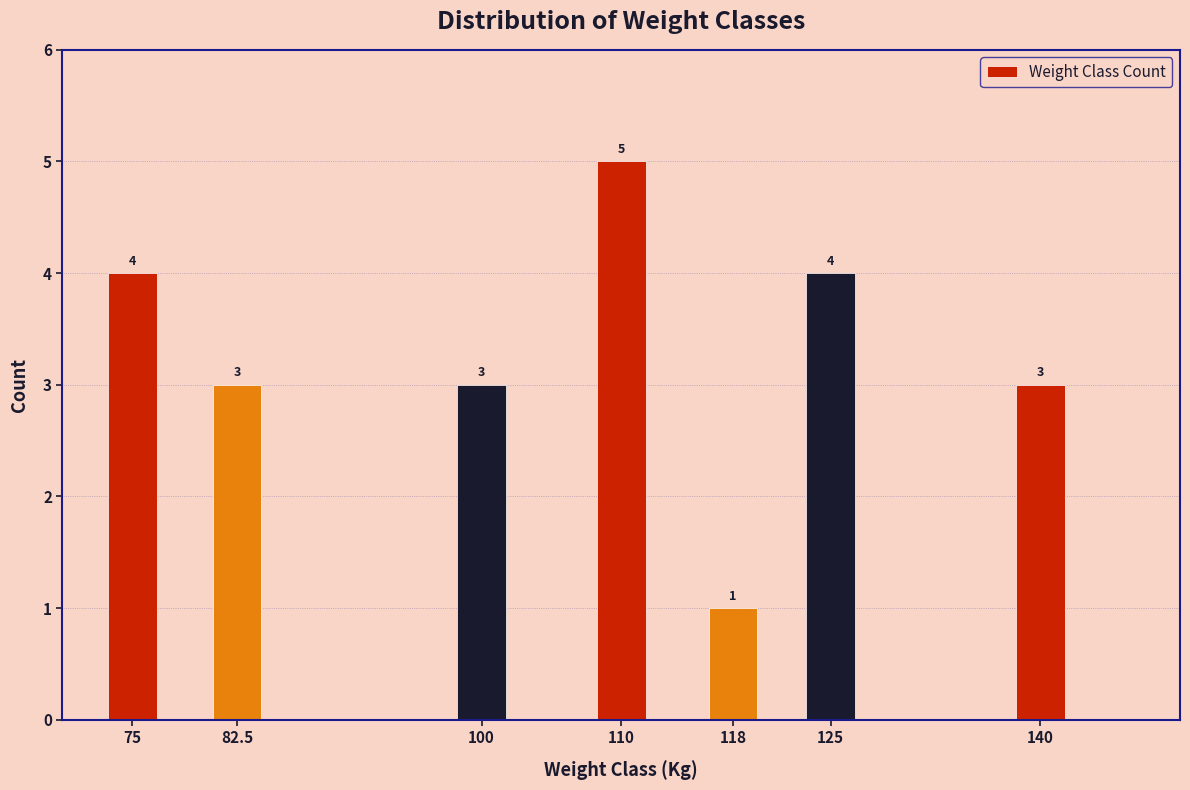

Reading left to right, list all the values displayed in this chart.

75=4	82.5=3	100=3	110=5	118=1	125=4	140=3